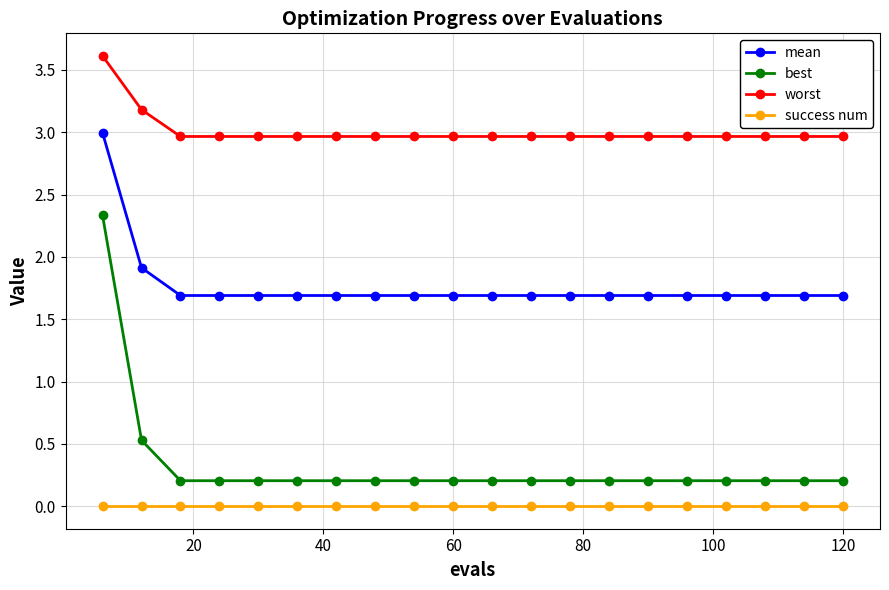

Does the chart have visible grid lines?

Yes